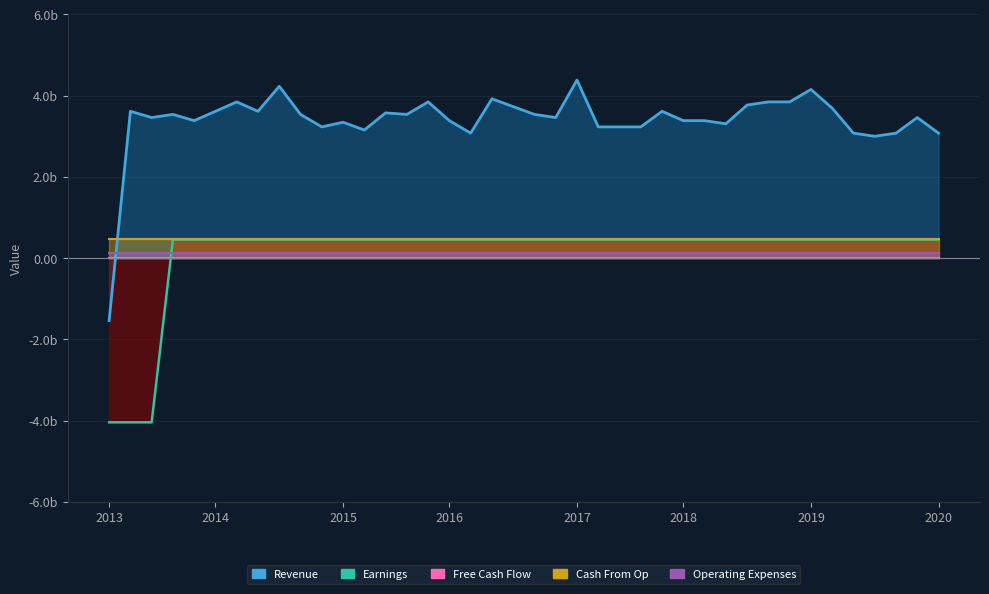

What are all the series names shown in the legend?

Revenue, Earnings, Free Cash Flow, Cash From Op, Operating Expenses